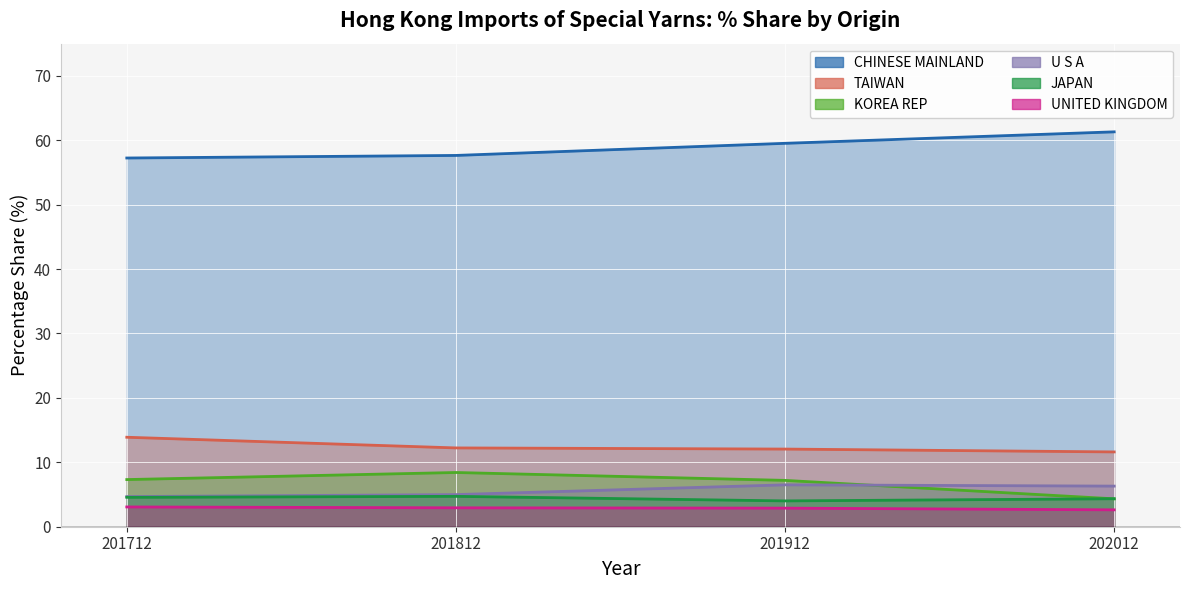

What is the total value across all series at 202012?

90.5